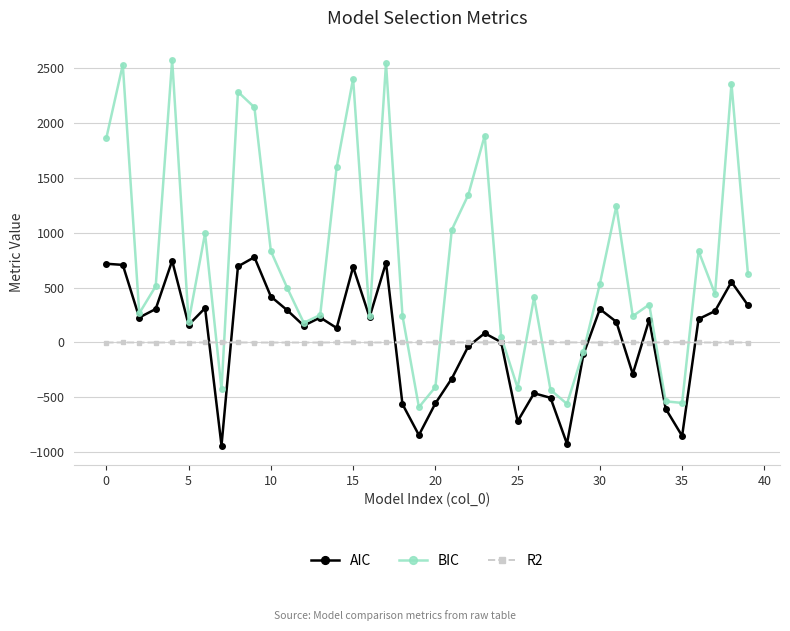

What is the value of the BIC point at the 3rd from the left?

265.8